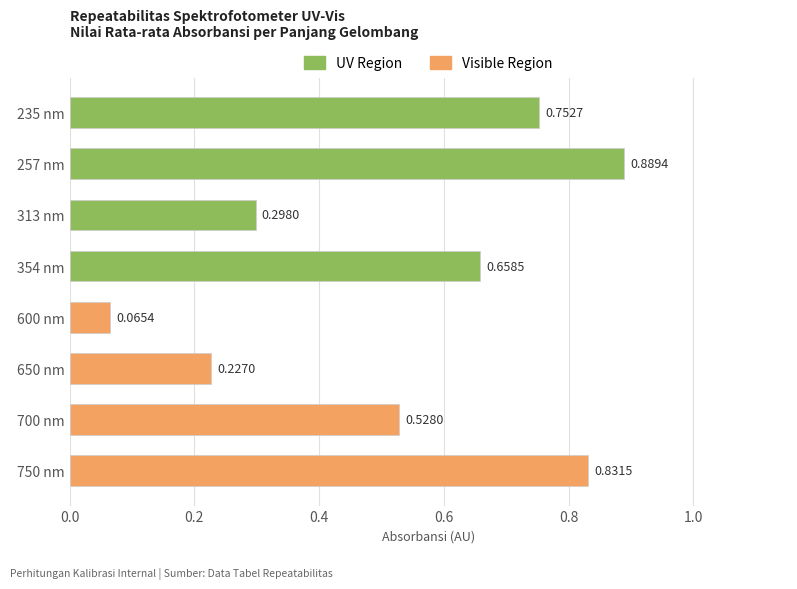

What is the sum of all values?

4.3